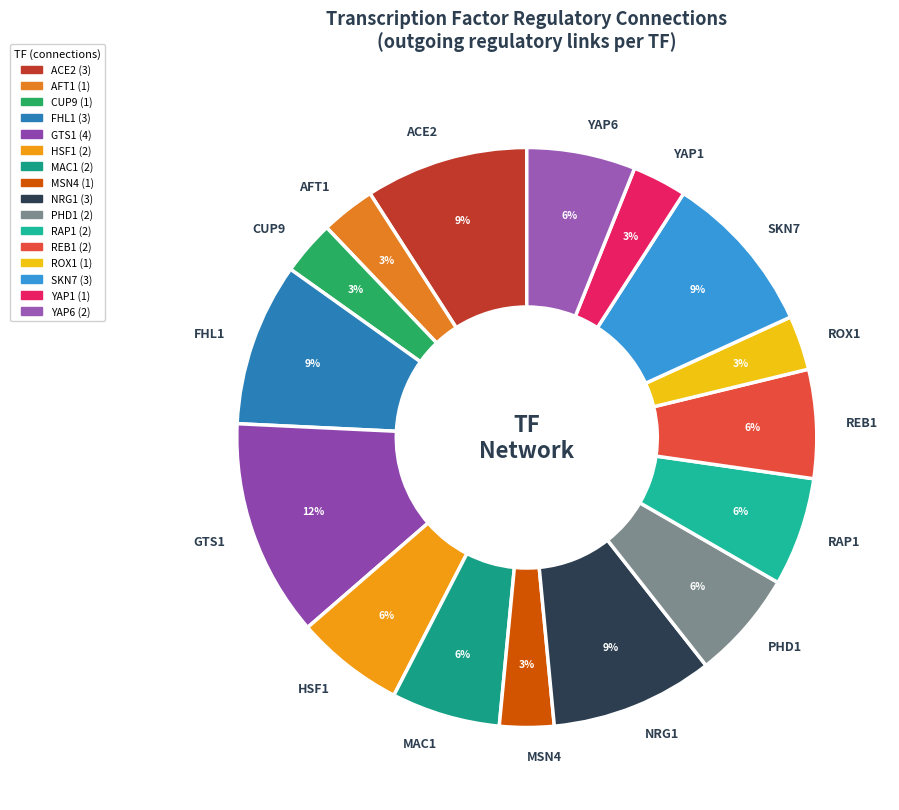

Is FHL1 the majority of the pie?

No